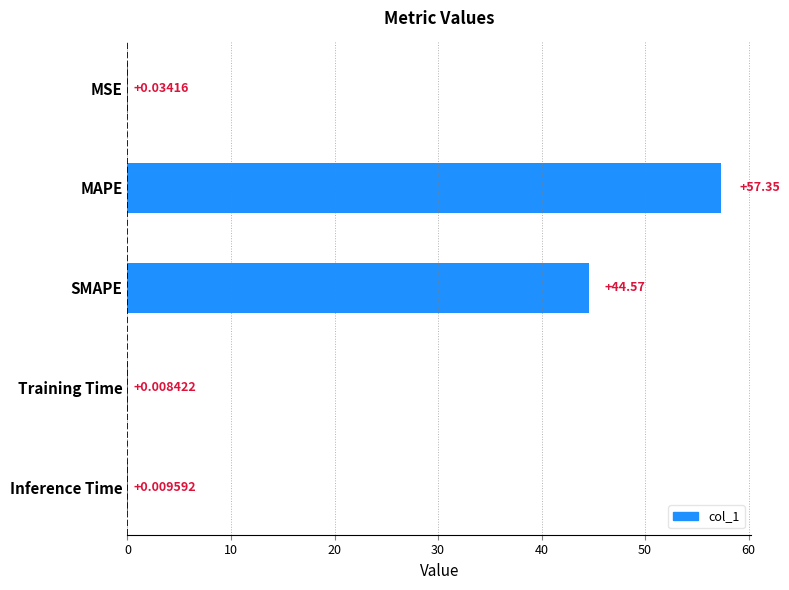

How many distinct data groups are displayed?

1